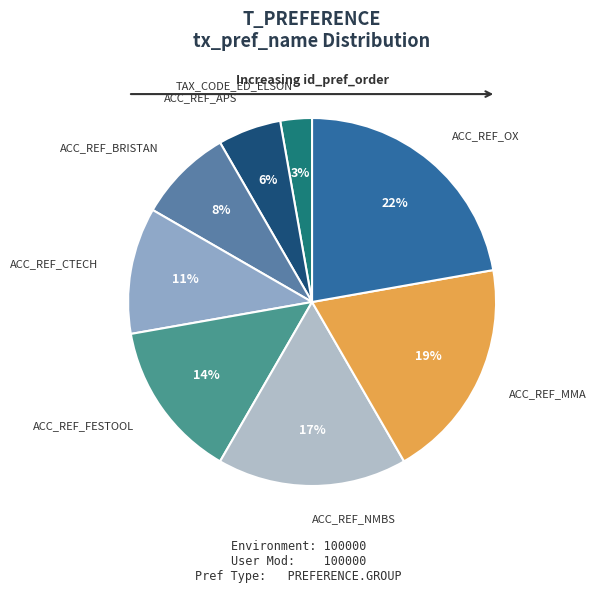

Is there a majority slice in this chart?

No